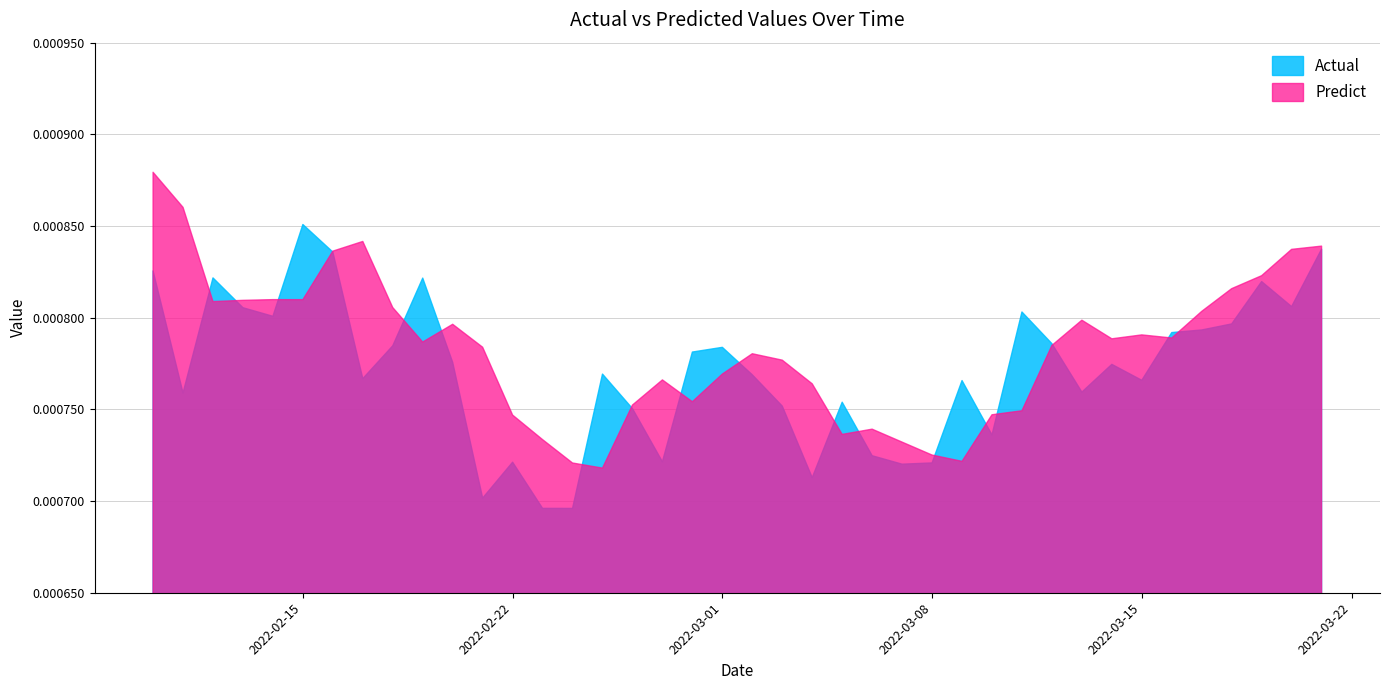

Which category has the highest value in the Actual series?

2022-02-15